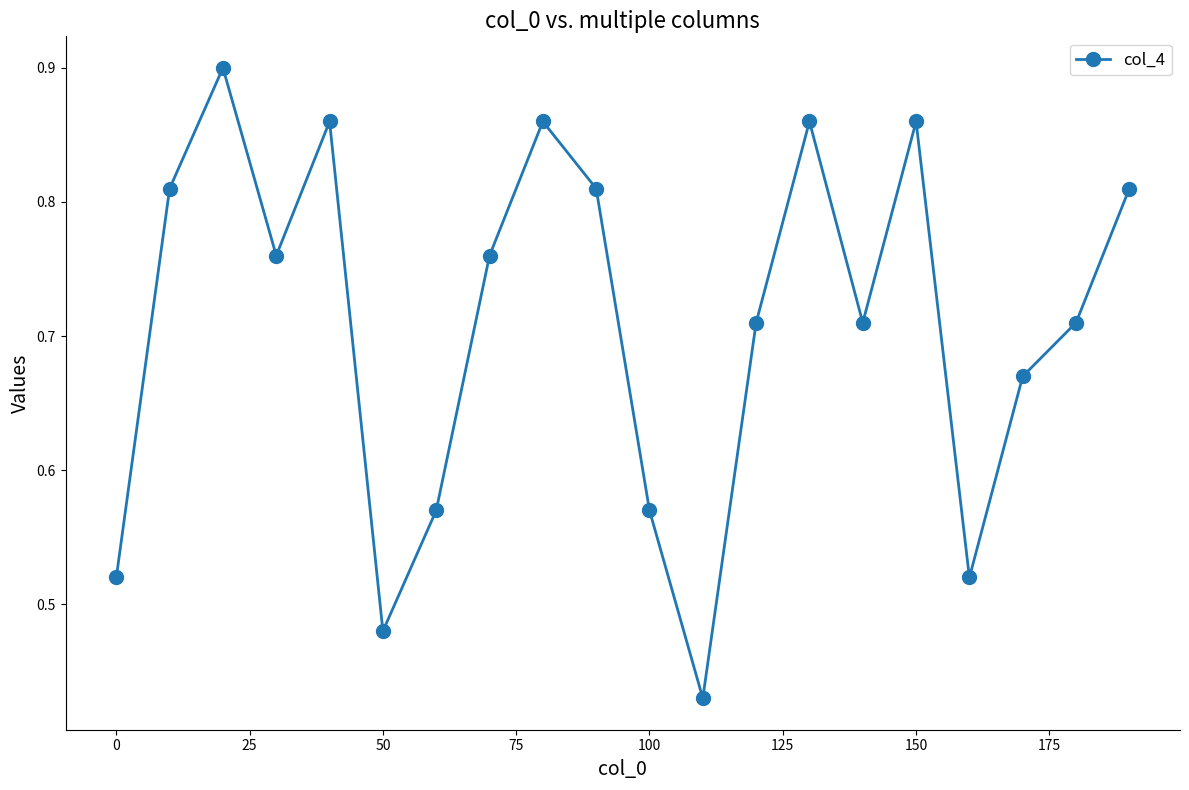

Count the number of data series in this chart.

1